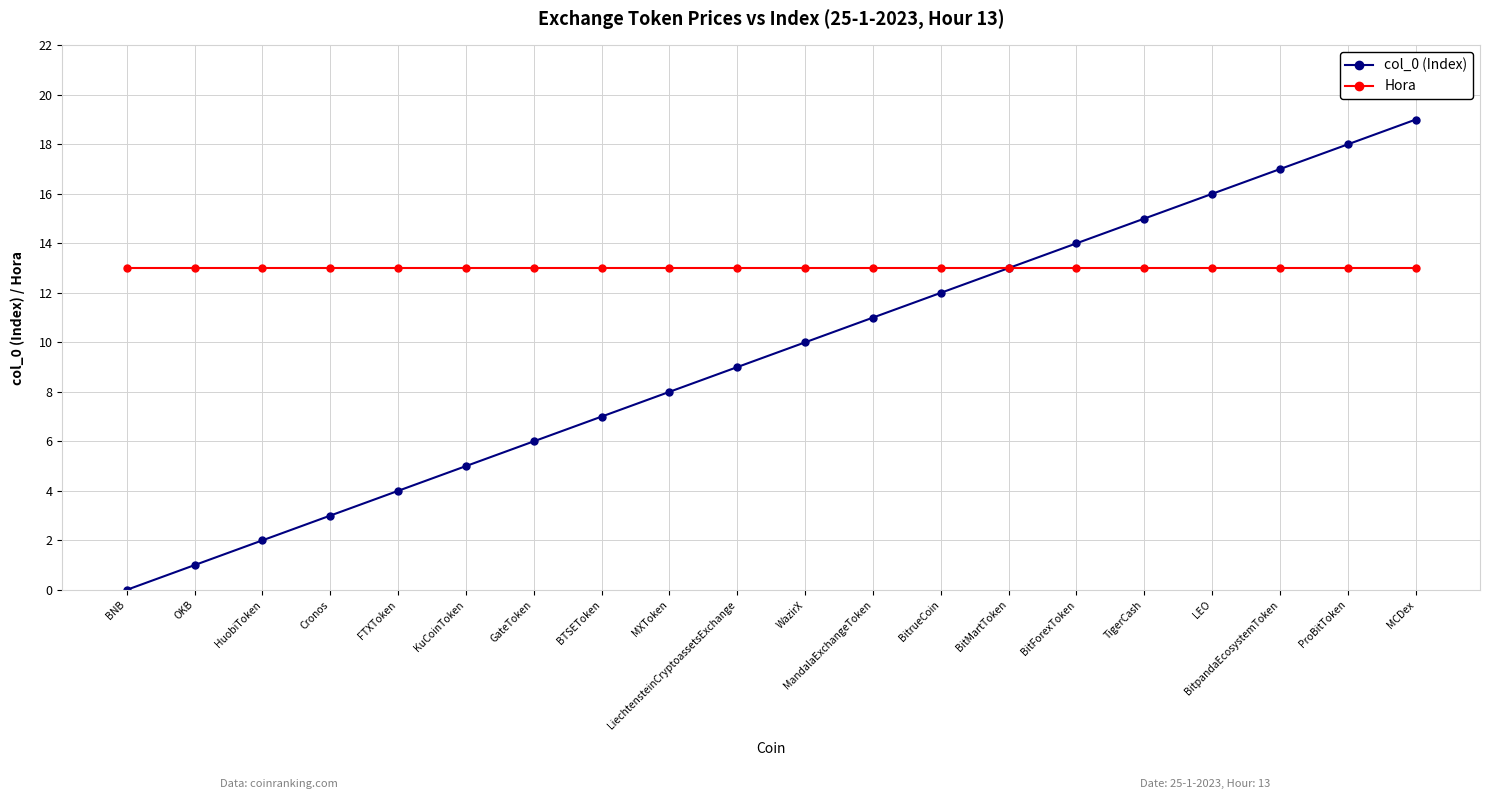

What is the label of the 2nd point from the right?

ProBitToken